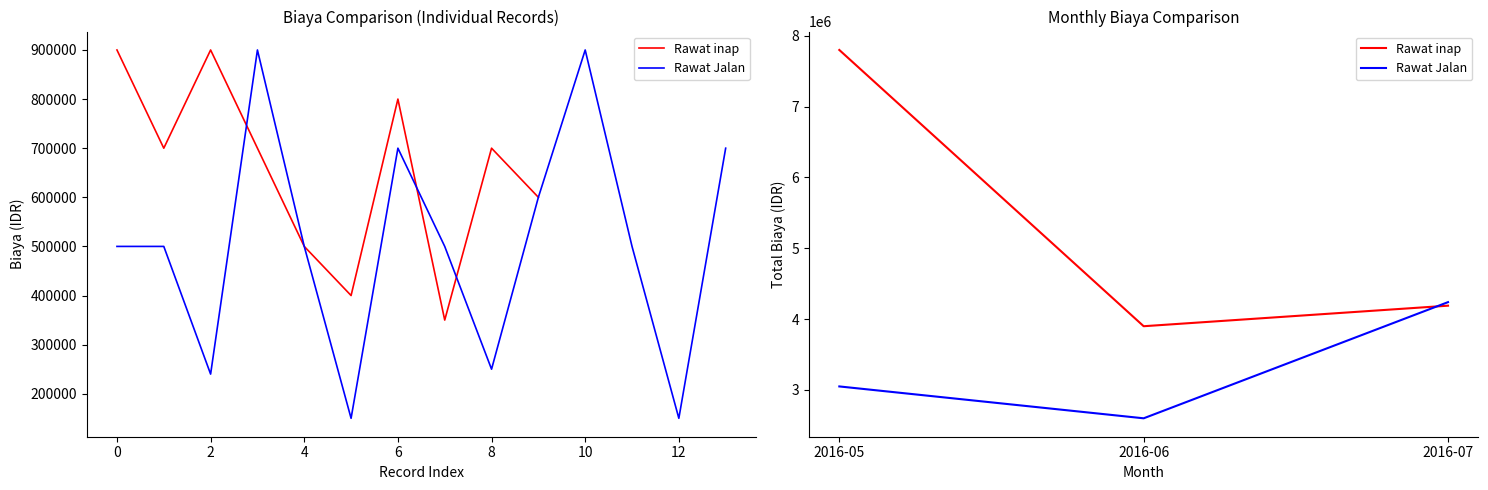

Where is Rawat inap nearest to the value 5850000?

2016-07